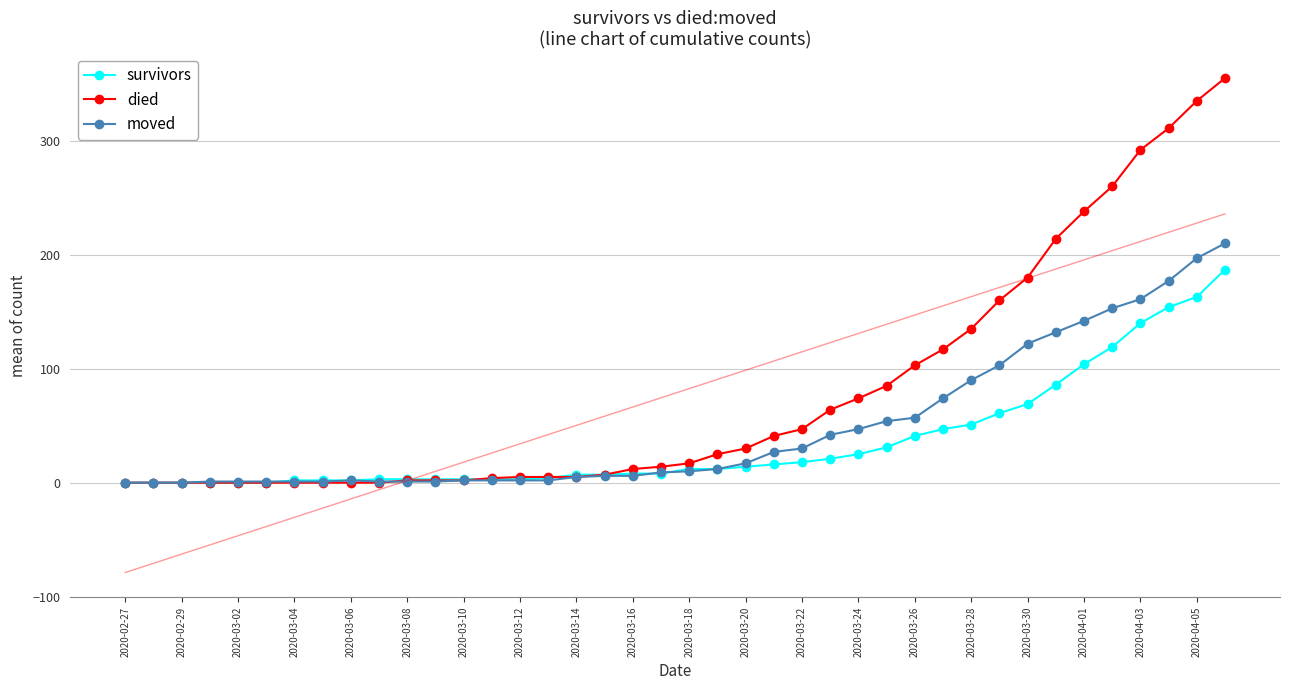

The moved series shows 5 at 2020-03-14. True or false?

True